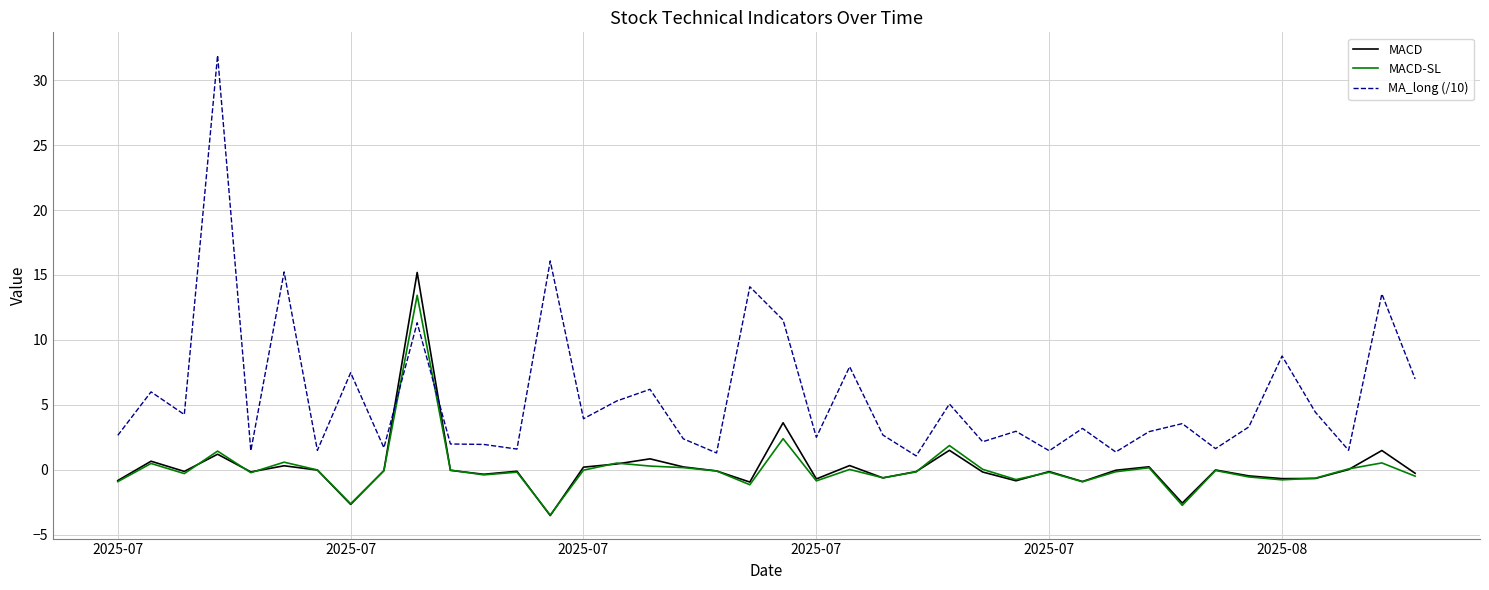

What is the maximum value shown in the chart?

31.9